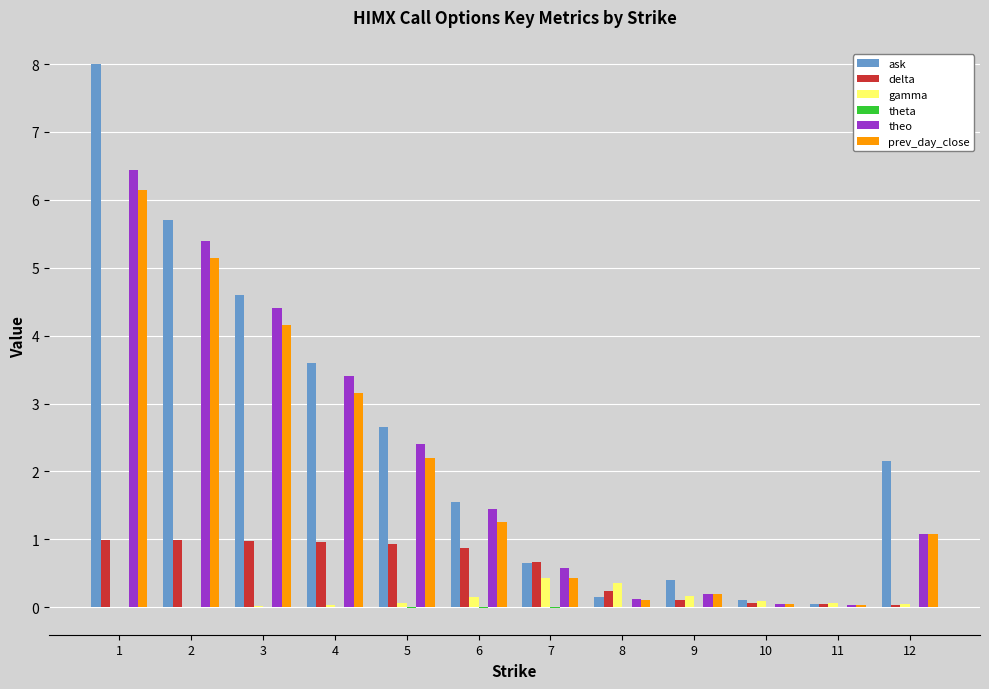

What is the sum of all theo values?

25.5